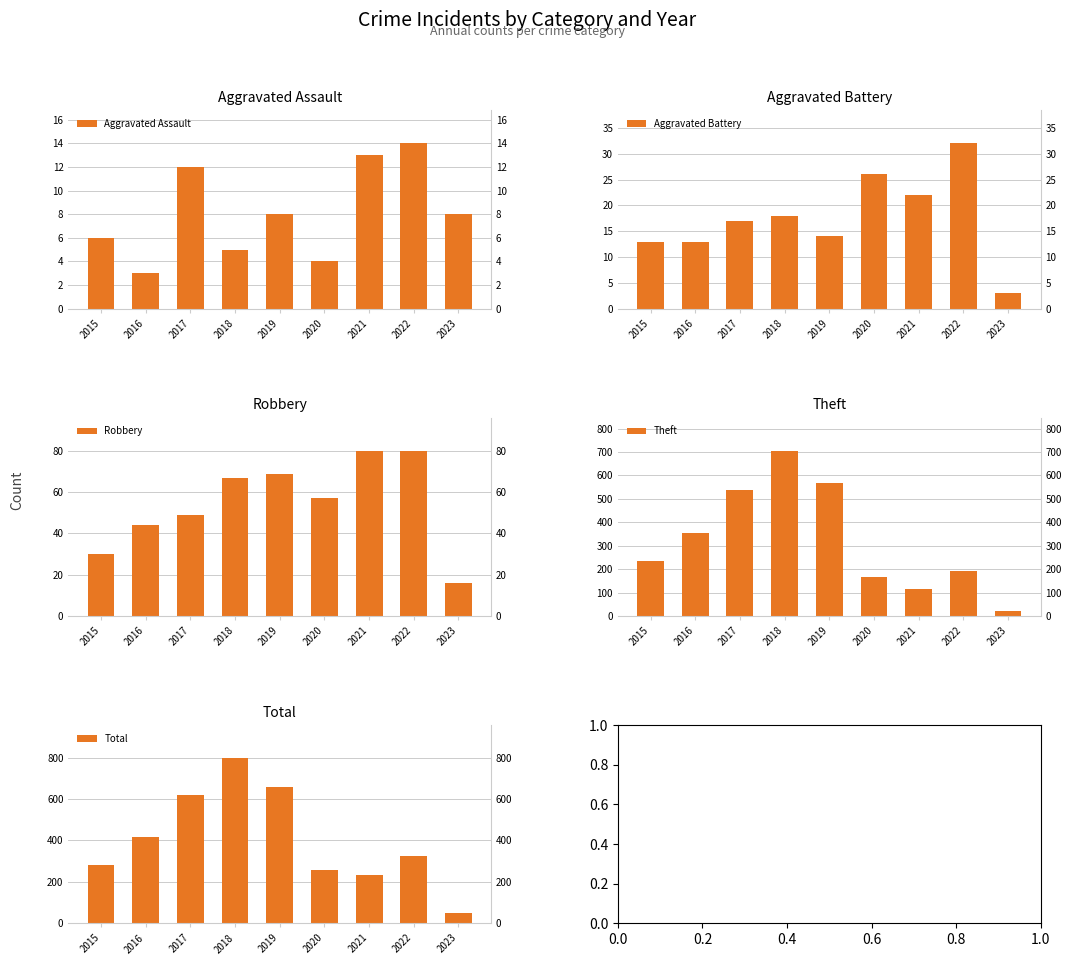

Which has a higher value, 2018 or 2020?

2018